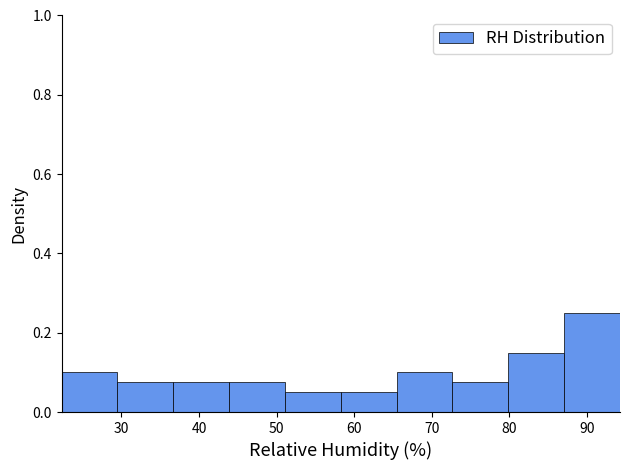

What is the height of the bar covering 58 to 65 on the x-axis? Neither the bar edges nor the heights are printed on the chart, so give them approximately, as read against the axes.

0.06